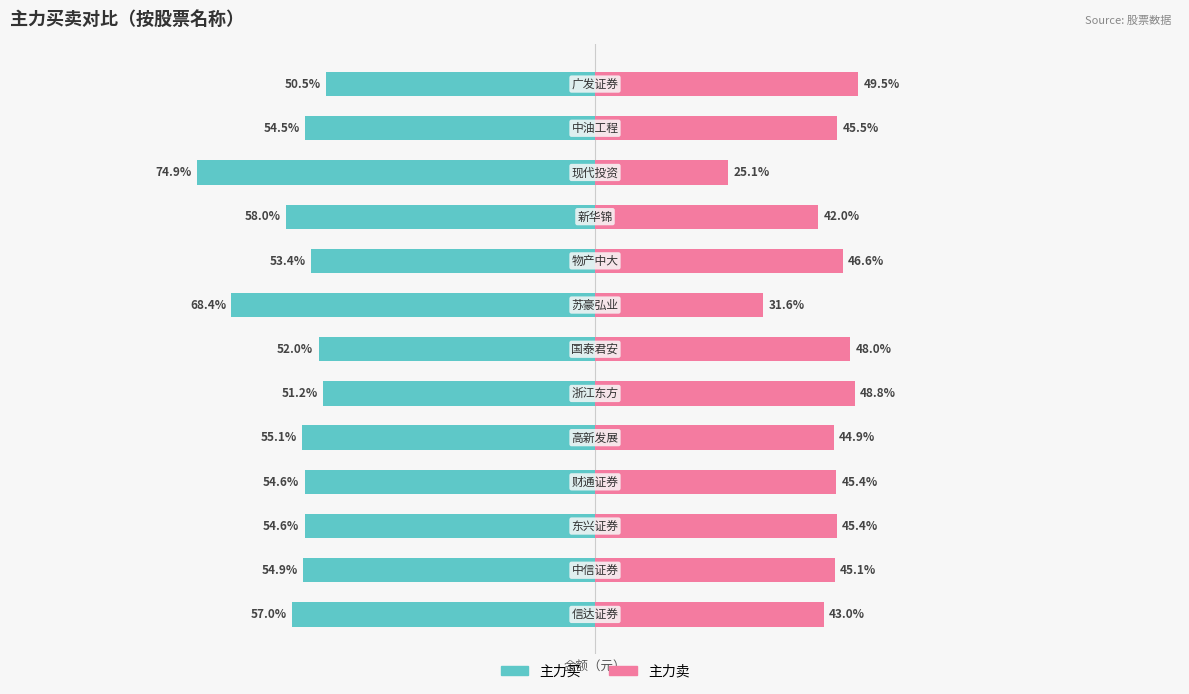

Which series has the largest total across all categories?

主力卖